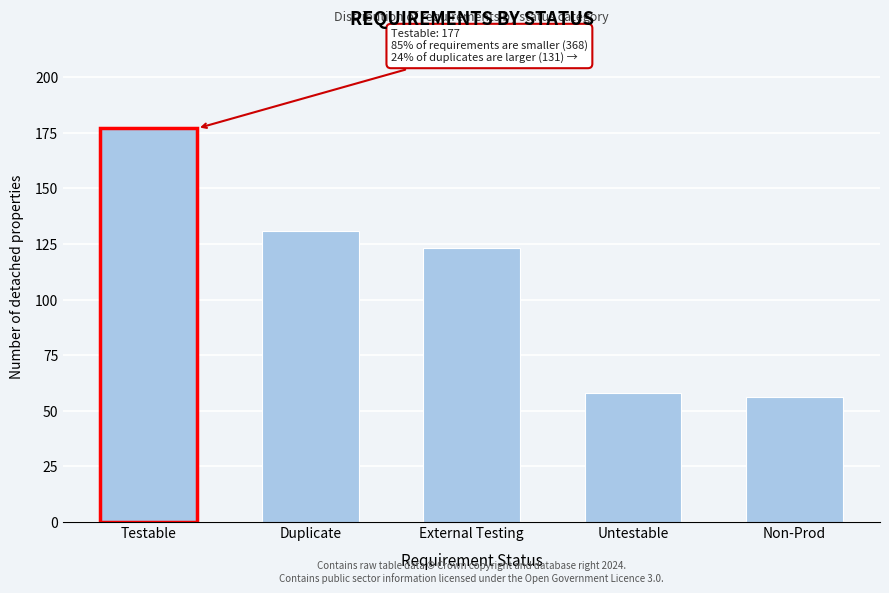

Reading left to right, list all the values displayed in this chart.

177	131	123	58	56